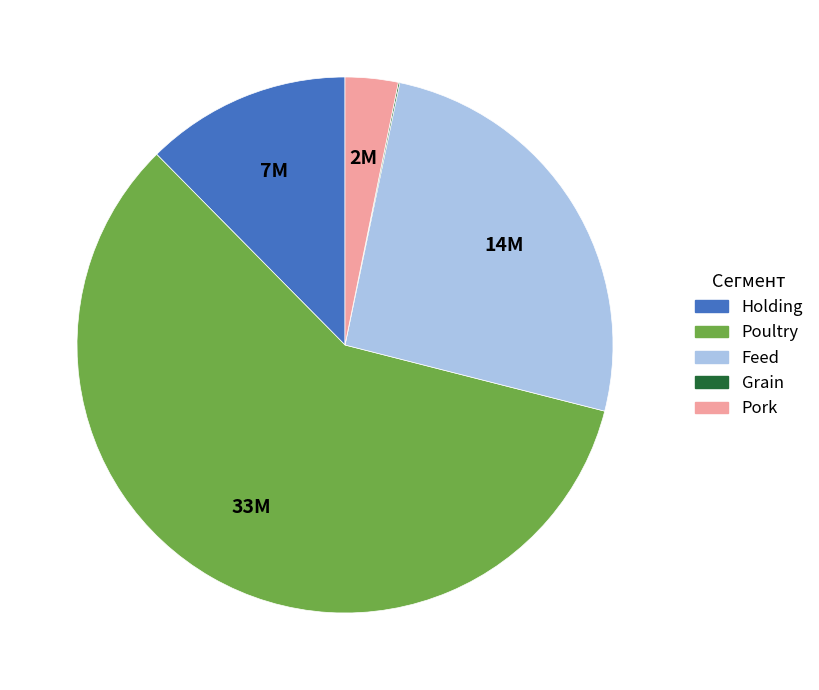

The Feed slice represents 41% of the pie. True or false?

False